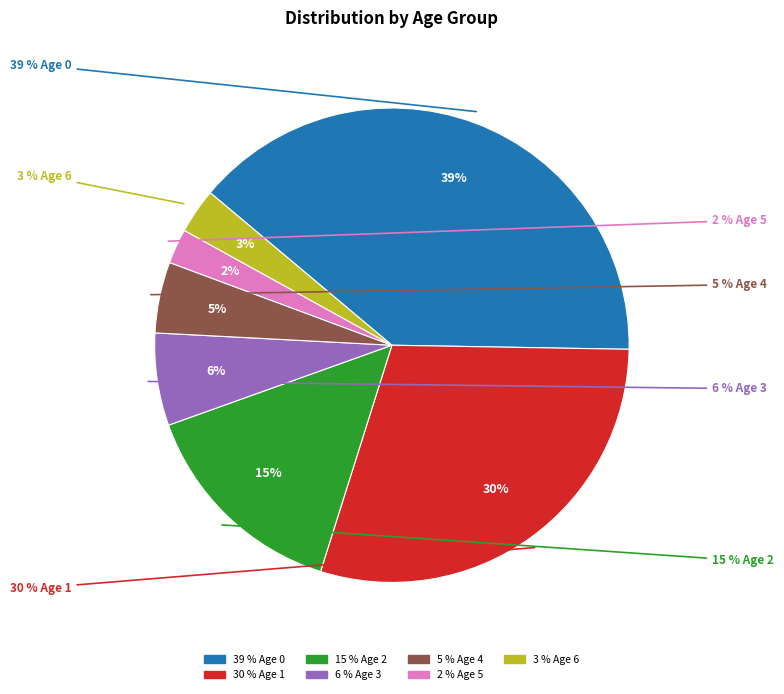

Rank the categories by value from highest to lowest.

Age 0, Age 1, Age 2, Age 3, Age 4, Age 6, Age 5